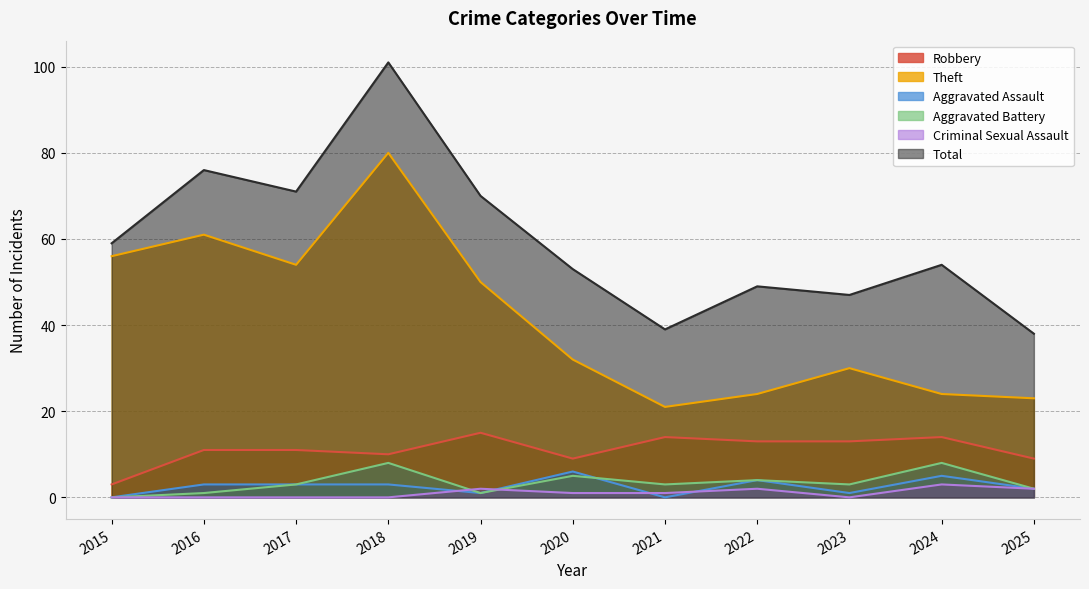

At which label is Aggravated Battery closest to 4?

2022